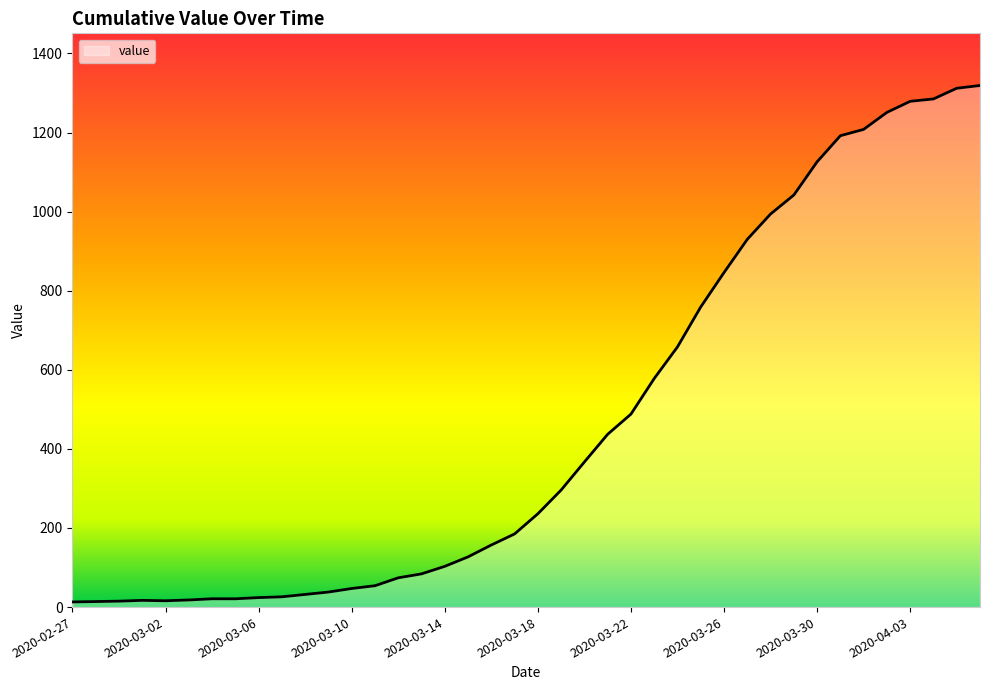

What is the sum of all values?

18689